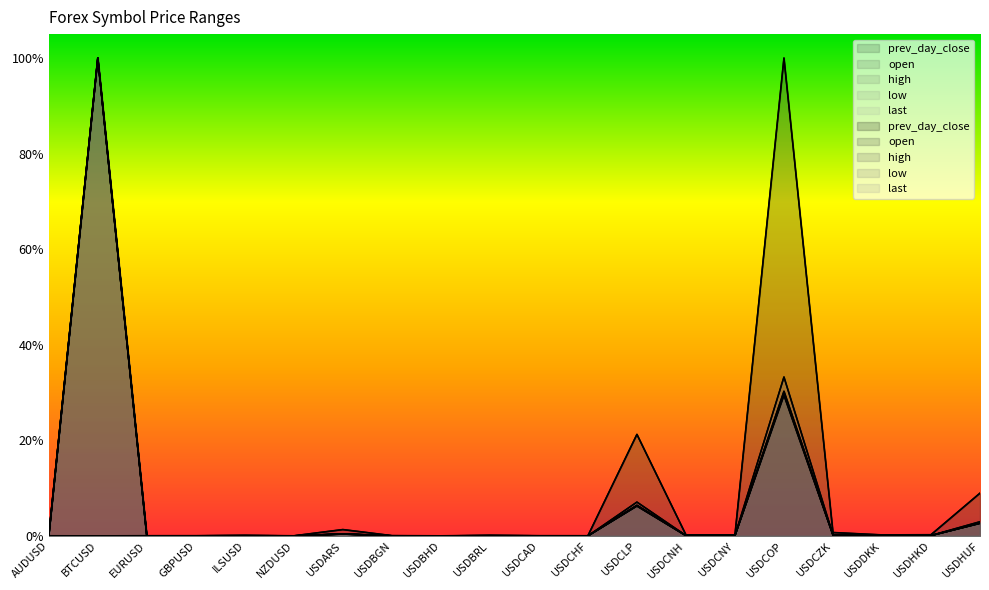

Reading left to right, transcribe all the data shown in this chart.

prev_day_close: AUDUSD=0.0	BTCUSD=1.0	EURUSD=0.0	GBPUSD=0.0	ILSUSD=0.0	NZDUSD=0.0	USDARS=0.0	USDBGN=0.0	USDBHD=0.0	USDBRL=0.0	USDCAD=0.0	USDCHF=0.0	USDCLP=0.1	USDCNH=0.0	USDCNY=0.0	USDCOP=0.3	USDCZK=0.0	USDDKK=0.0	USDHKD=0.0	USDHUF=0.0
open: AUDUSD=0.0	BTCUSD=0.0	EURUSD=0.0	GBPUSD=0.0	ILSUSD=0.0	NZDUSD=0.0	USDARS=0.0	USDBGN=0.0	USDBHD=0.0	USDBRL=0.0	USDCAD=0.0	USDCHF=0.0	USDCLP=0.2	USDCNH=0.0	USDCNY=0.0	USDCOP=1.0	USDCZK=0.0	USDDKK=0.0	USDHKD=0.0	USDHUF=0.1
high: AUDUSD=0.0	BTCUSD=1.0	EURUSD=0.0	GBPUSD=0.0	ILSUSD=0.0	NZDUSD=0.0	USDARS=0.0	USDBGN=0.0	USDBHD=0.0	USDBRL=0.0	USDCAD=0.0	USDCHF=0.0	USDCLP=0.1	USDCNH=0.0	USDCNY=0.0	USDCOP=0.3	USDCZK=0.0	USDDKK=0.0	USDHKD=0.0	USDHUF=0.0
low: AUDUSD=0.0	BTCUSD=1.0	EURUSD=0.0	GBPUSD=0.0	ILSUSD=0.0	NZDUSD=0.0	USDARS=0.0	USDBGN=0.0	USDBHD=0.0	USDBRL=0.0	USDCAD=0.0	USDCHF=0.0	USDCLP=0.1	USDCNH=0.0	USDCNY=0.0	USDCOP=0.3	USDCZK=0.0	USDDKK=0.0	USDHKD=0.0	USDHUF=0.0
last: AUDUSD=0.0	BTCUSD=1.0	EURUSD=0.0	GBPUSD=0.0	ILSUSD=0.0	NZDUSD=0.0	USDARS=0.0	USDBGN=0.0	USDBHD=0.0	USDBRL=0.0	USDCAD=0.0	USDCHF=0.0	USDCLP=0.1	USDCNH=0.0	USDCNY=0.0	USDCOP=0.3	USDCZK=0.0	USDDKK=0.0	USDHKD=0.0	USDHUF=0.0